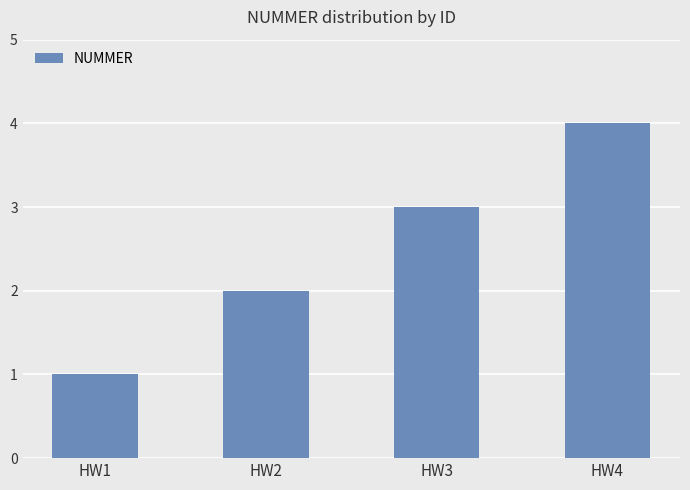

Reading left to right, transcribe all the data shown in this chart.

HW1=1	HW2=2	HW3=3	HW4=4